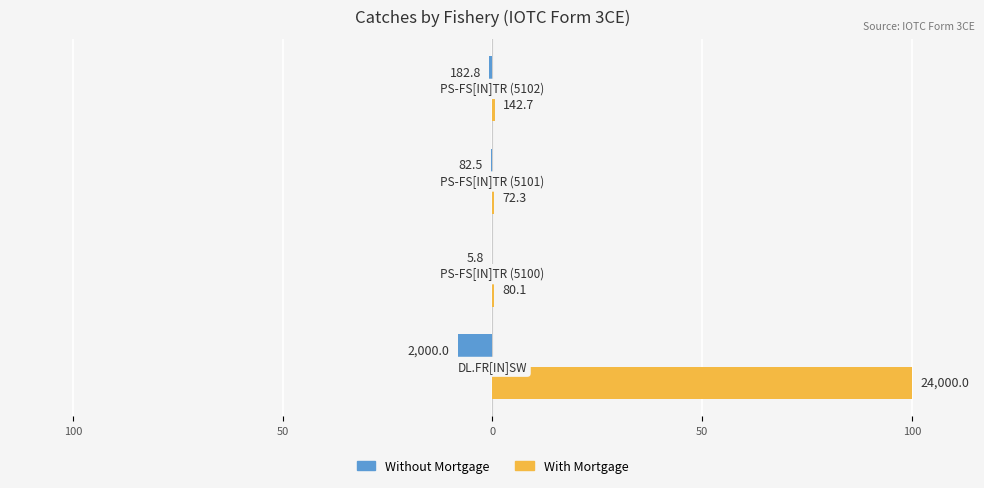

What is the smallest value displayed?

-8.3